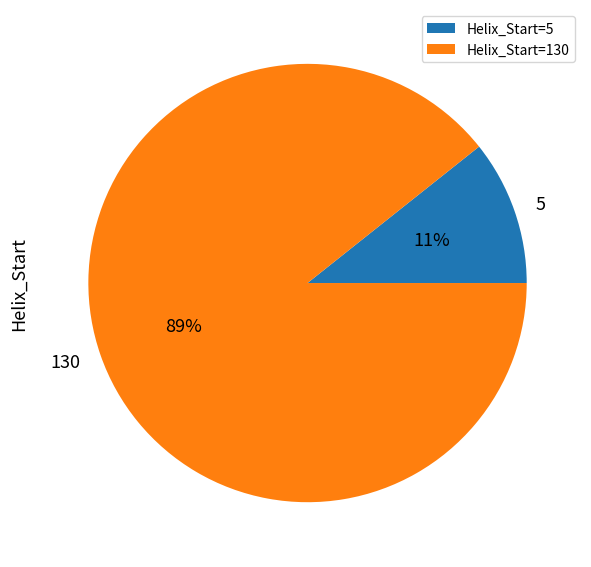

To the nearest percent, what percentage of the pie is Helix_Start=130?

89%